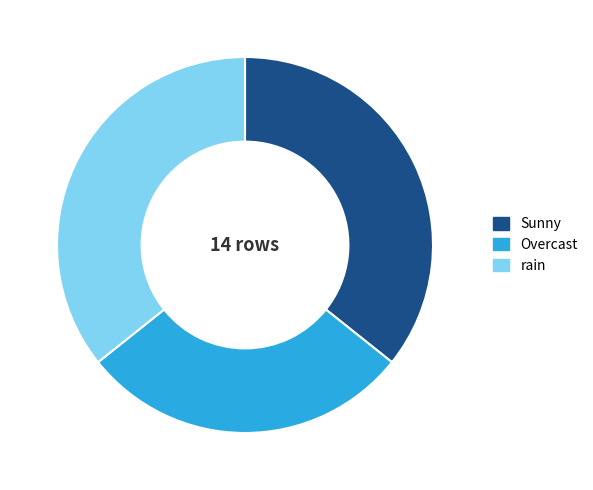

The Sunny slice represents 36% of the pie. True or false?

True